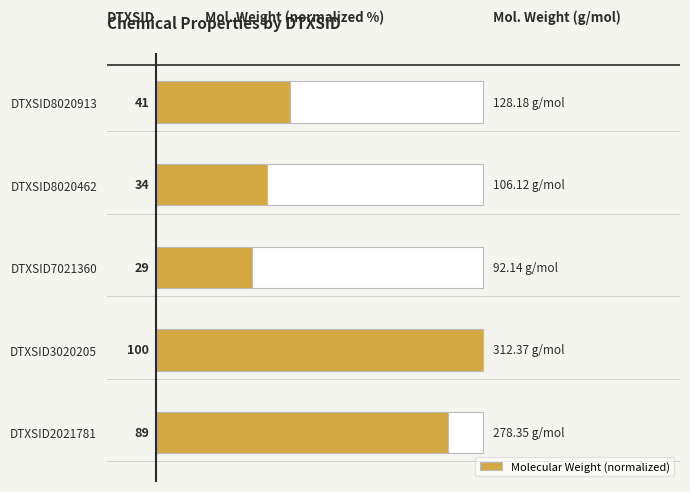

What is the difference between the maximum and minimum values?

70.5